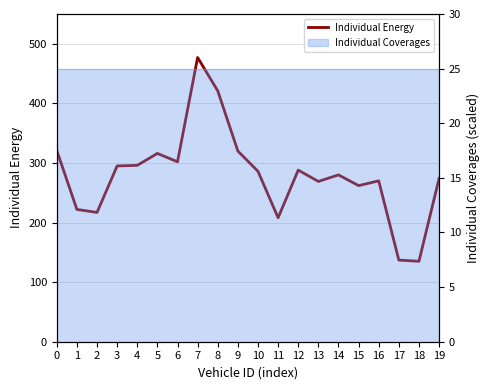

Reading right to left, transcribe all the data shown in this chart.

19=274	18=135	17=137	16=270	15=262	14=280	13=269	12=288	11=208	10=286	9=320	8=421	7=477	6=302	5=316	4=296	3=295	2=217	1=222	0=321